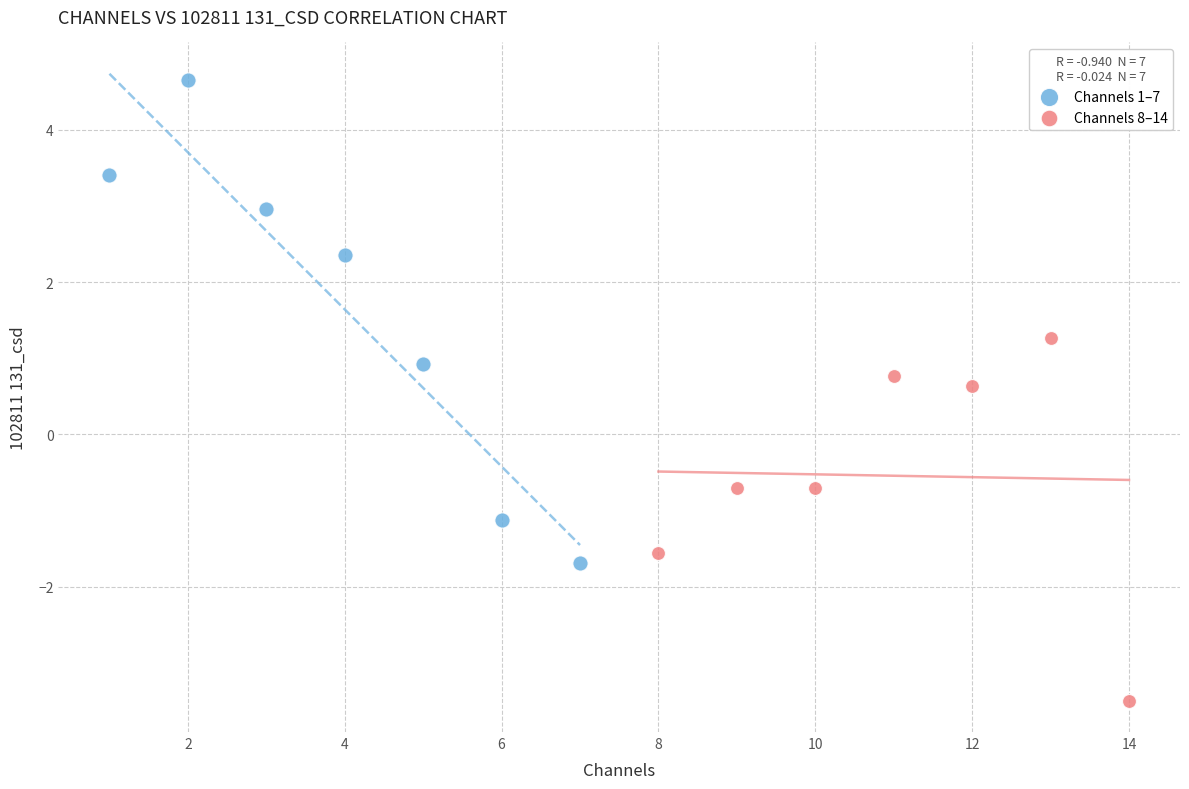

What are all the series names shown in the legend?

Channels 1–7, Channels 8–14